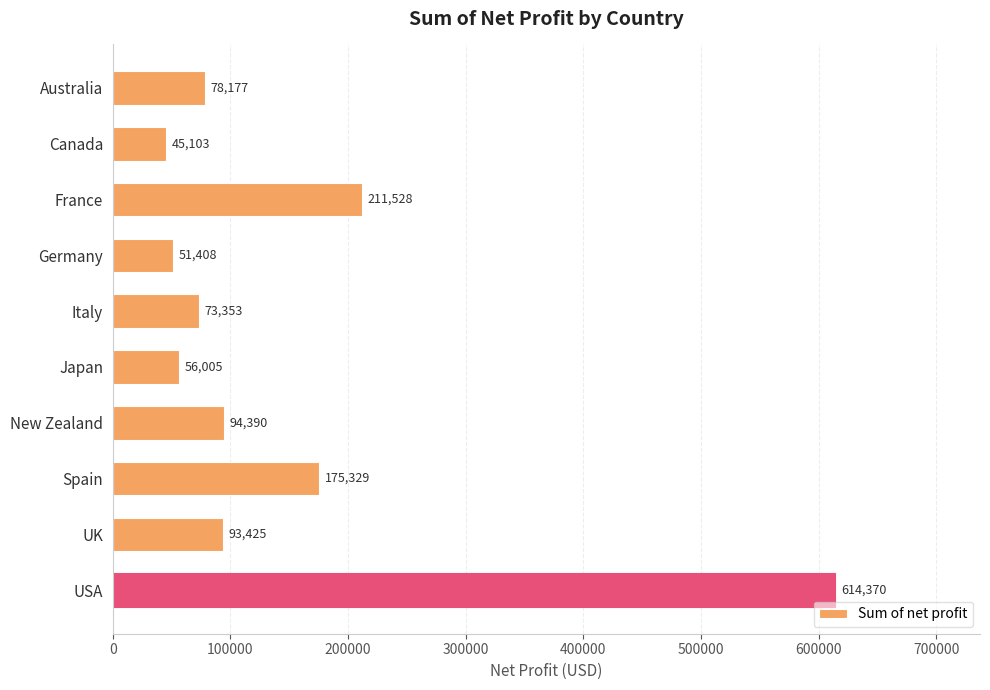

Which has a higher value, Japan or Australia?

Australia